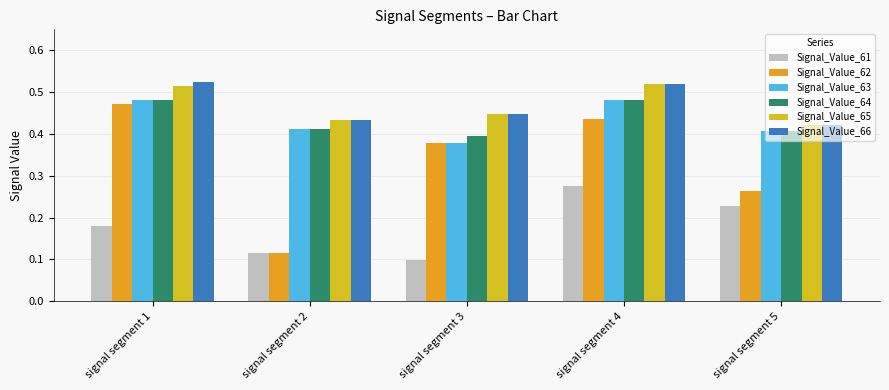

What is the sum of all Signal_Value_64 values?

2.2